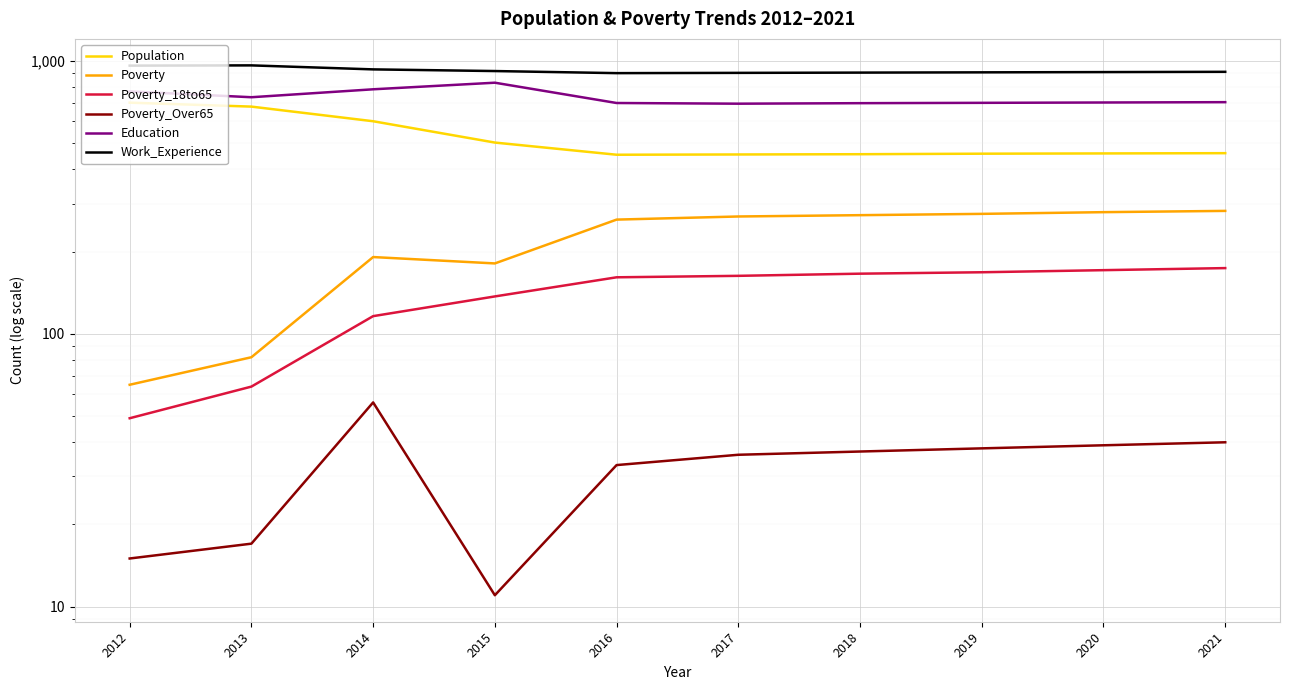

Rank the categories by Work_Experience value from highest to lowest.

2013, 2012, 2014, 2015, 2021, 2020, 2019, 2018, 2017, 2016